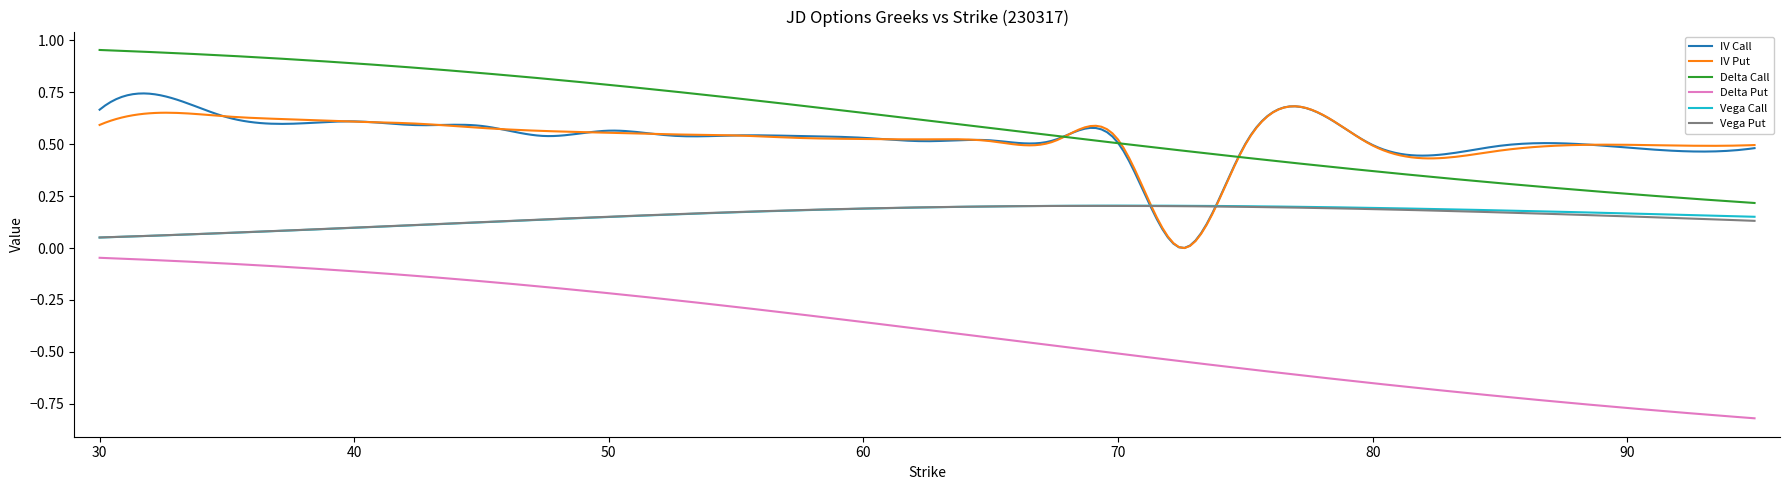

True or false: Delta Call and Vega Put cross at least once.

False